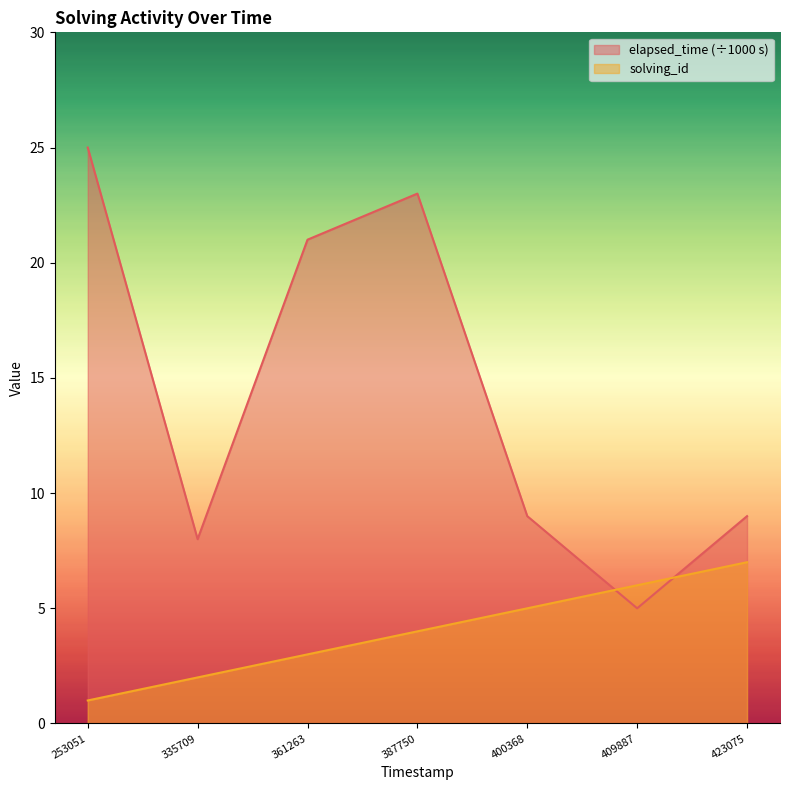

In elapsed_time, how many points are lower than both neighbors (excluding endpoints)?

2